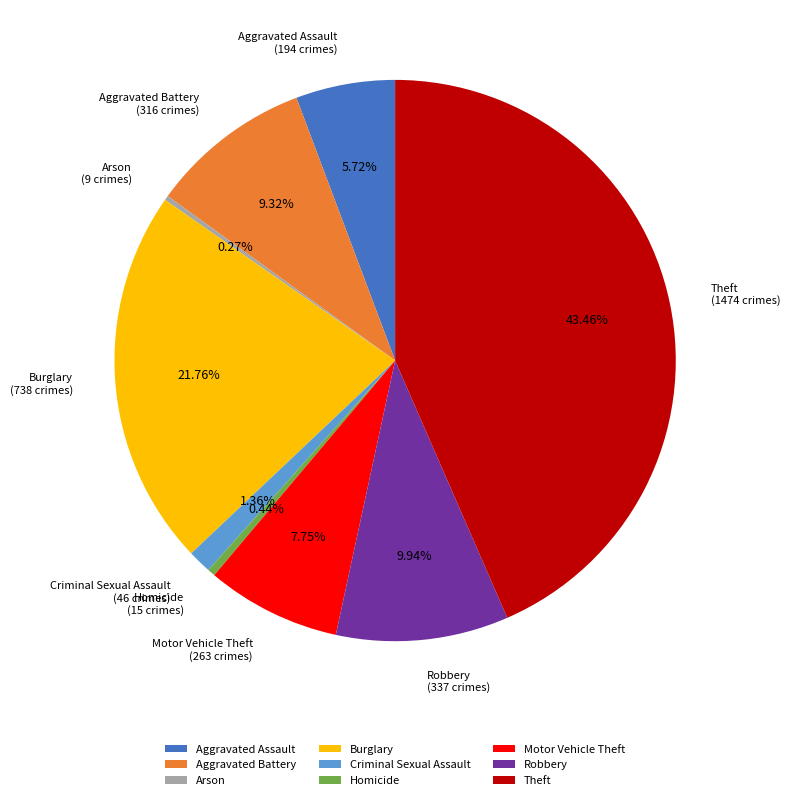

To the nearest percent, what portion does Theft represent?

43%